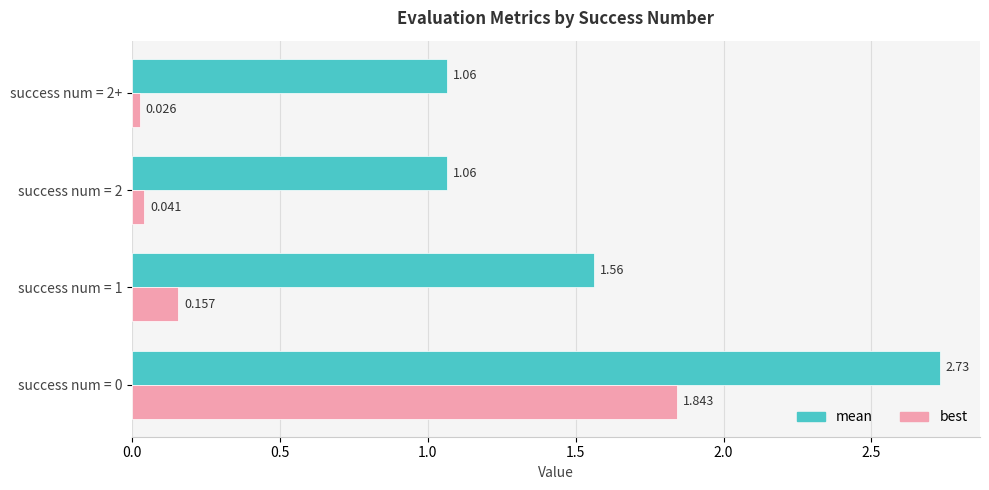

Rank the series by their average value, from lowest to highest.

best, mean